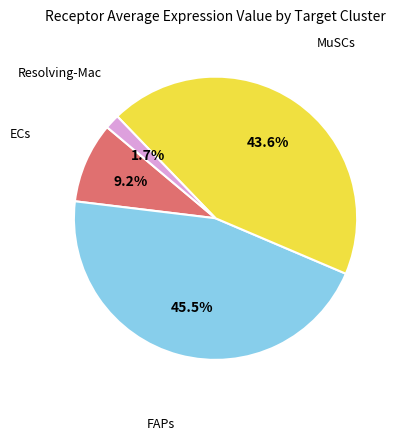

Is there any slice that represents more than half of the pie?

No